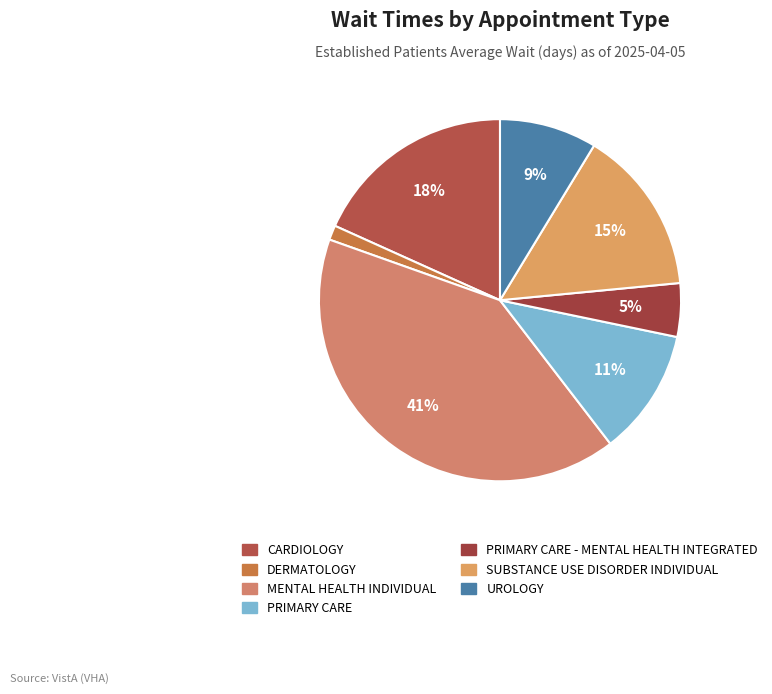

How many slices are in this pie chart?

7